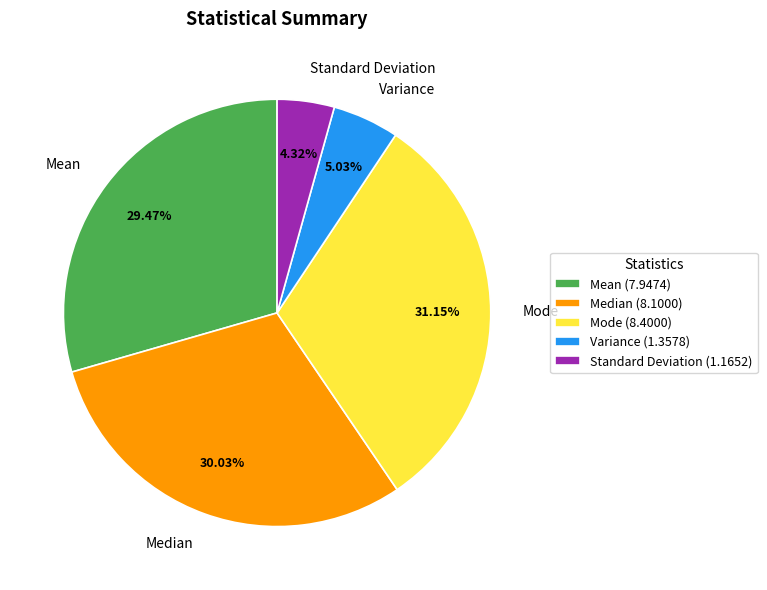

Does Variance represent more than half of the total?

No